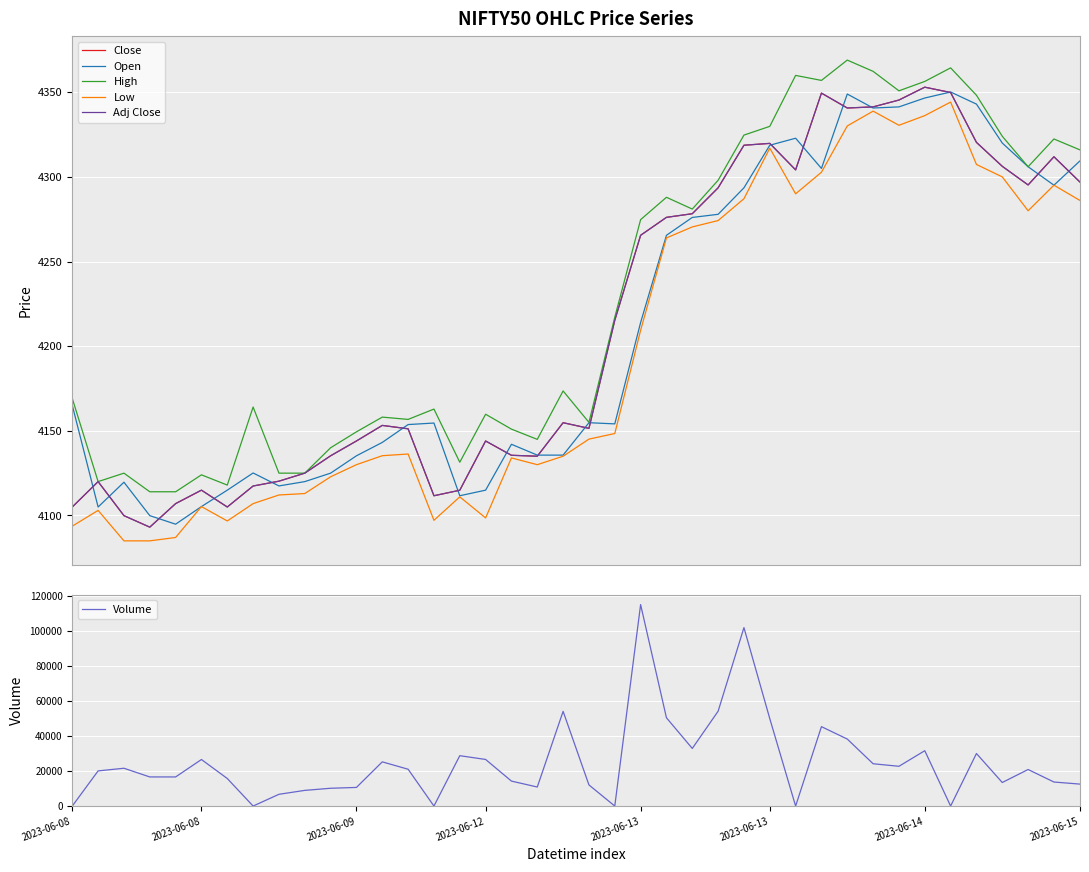

True or false: Close has more than 1 interior local peaks.

True